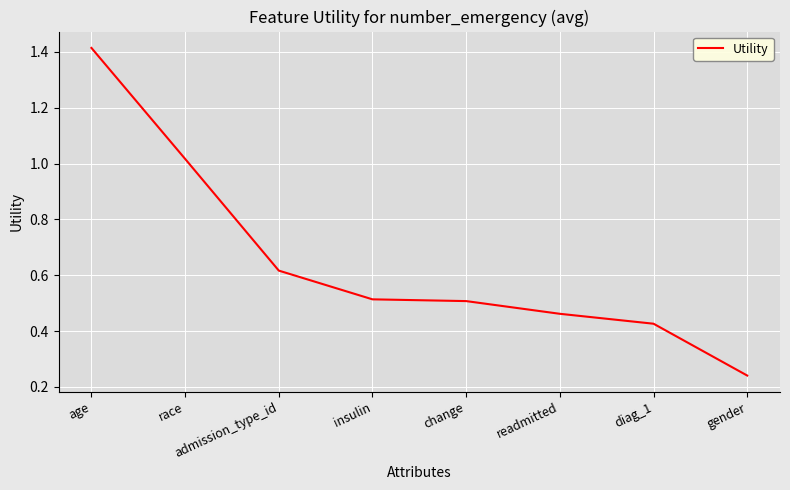

Which label corresponds to the smallest value in the chart?

gender